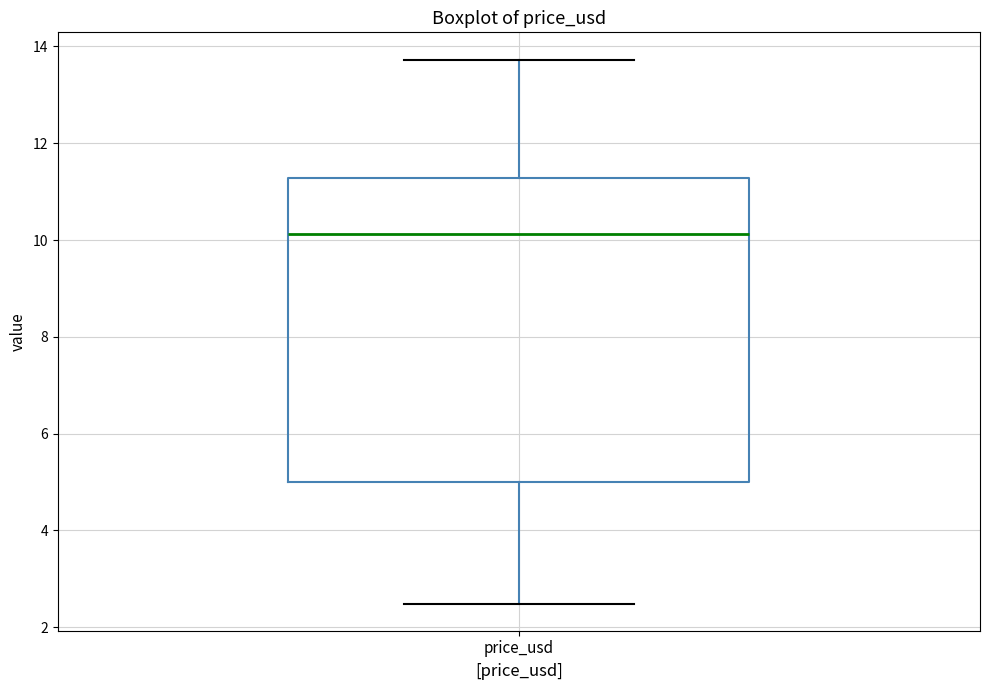

Transcribe this box plot: give where the median line is, the range the box spans, and where the two whiskers end, as read against the y-axis. The values are not printed on the chart, so give them approximately, as read against the axis.

median 10.2, box 5.0 to 11.2, whiskers 2.4 to 13.8